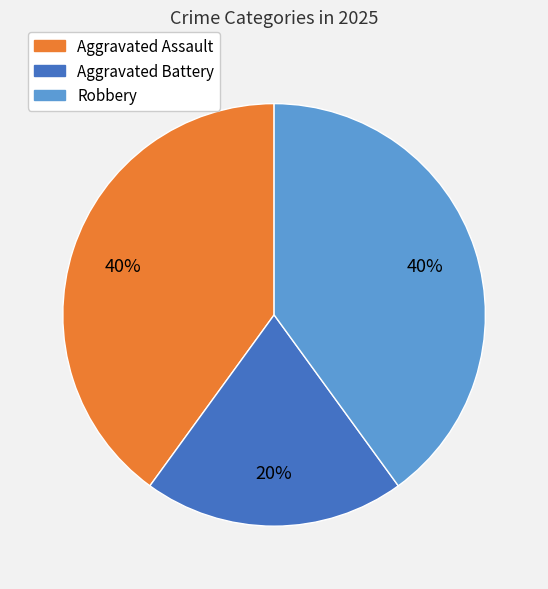

Do Robbery and Aggravated Battery together represent more than half of the pie?

Yes